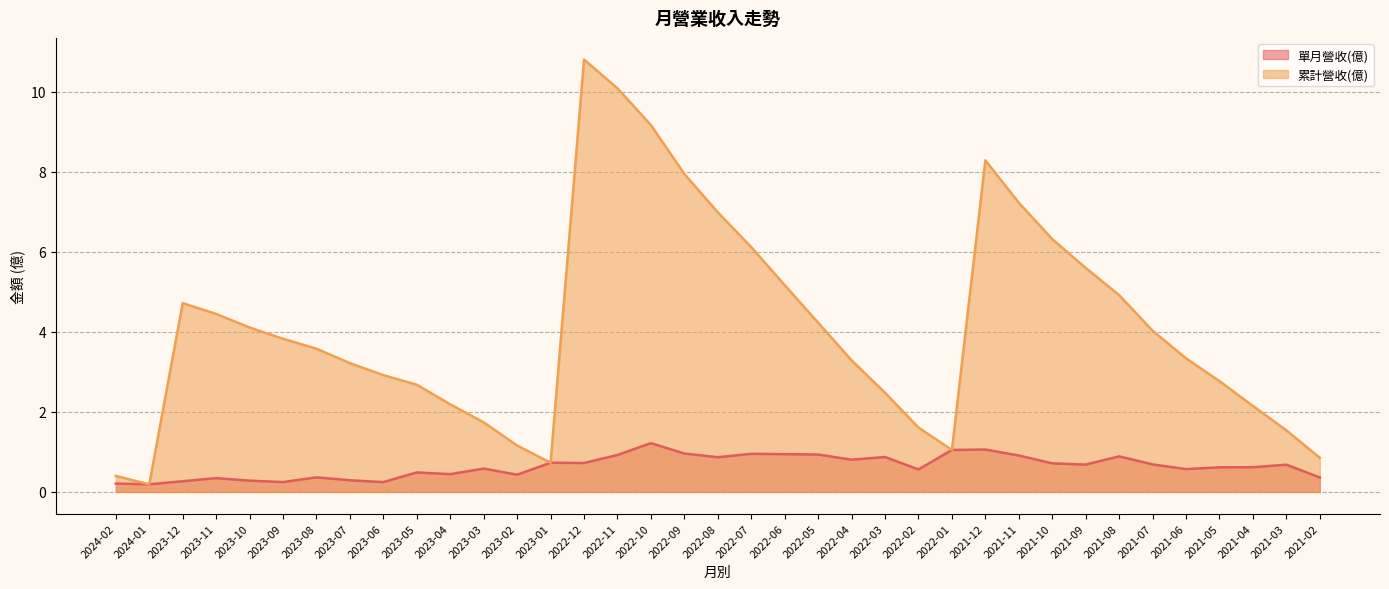

Which series changed the most between 2023-07 and 2022-01?

累計營收(億)